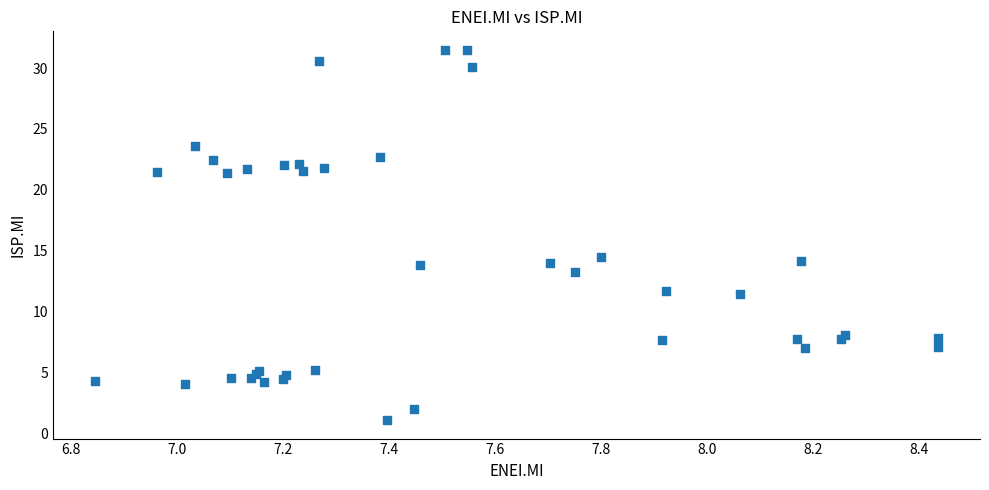

What Y value in the scatter plot is closest to 16?

14.5